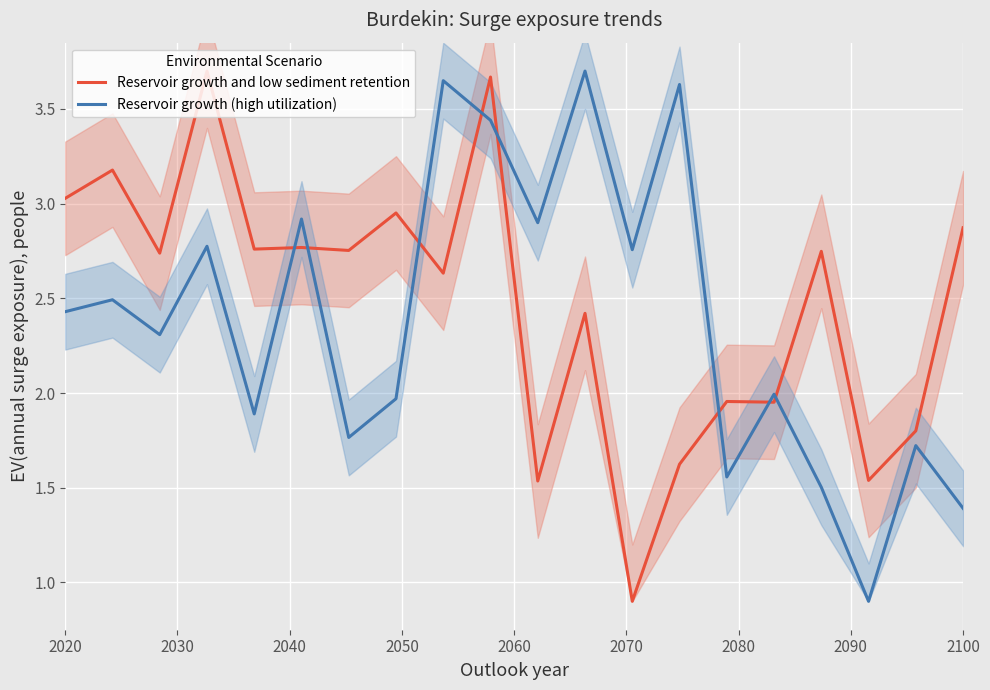

What is the minimum value for Reservoir growth and low sediment retention?

0.9